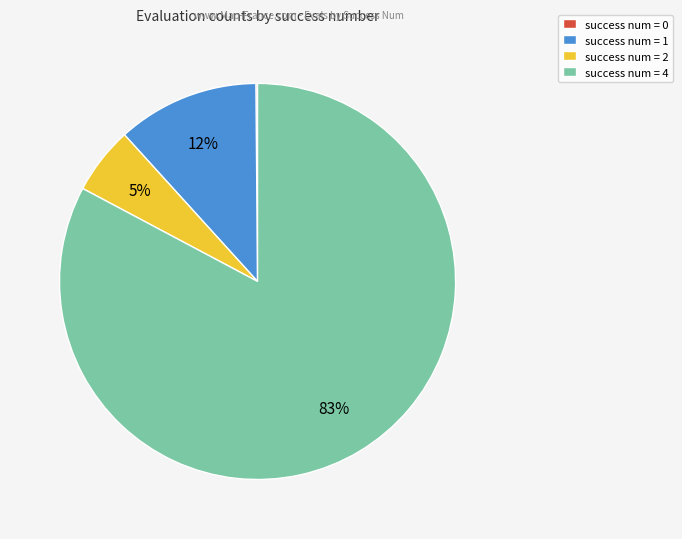

Between success num = 2 and success num = 1, which is larger?

success num = 1